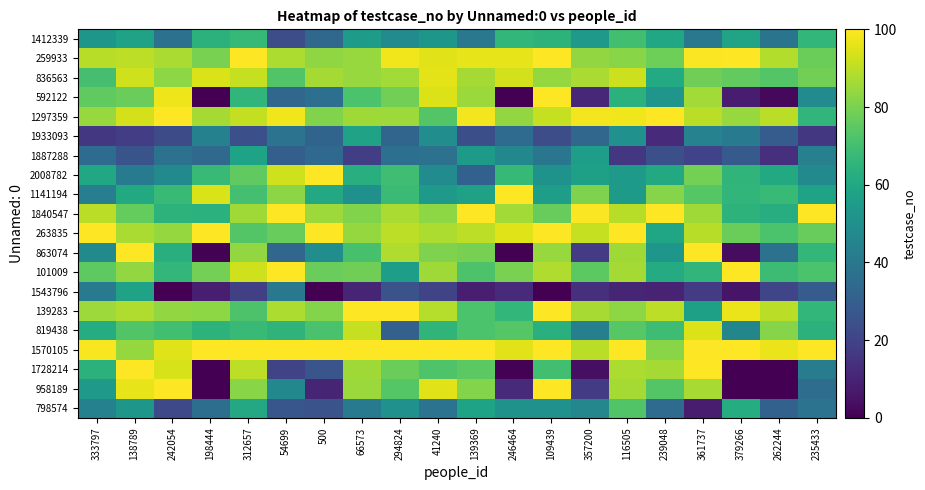

What is the total value across all series at 242054?

1323.3